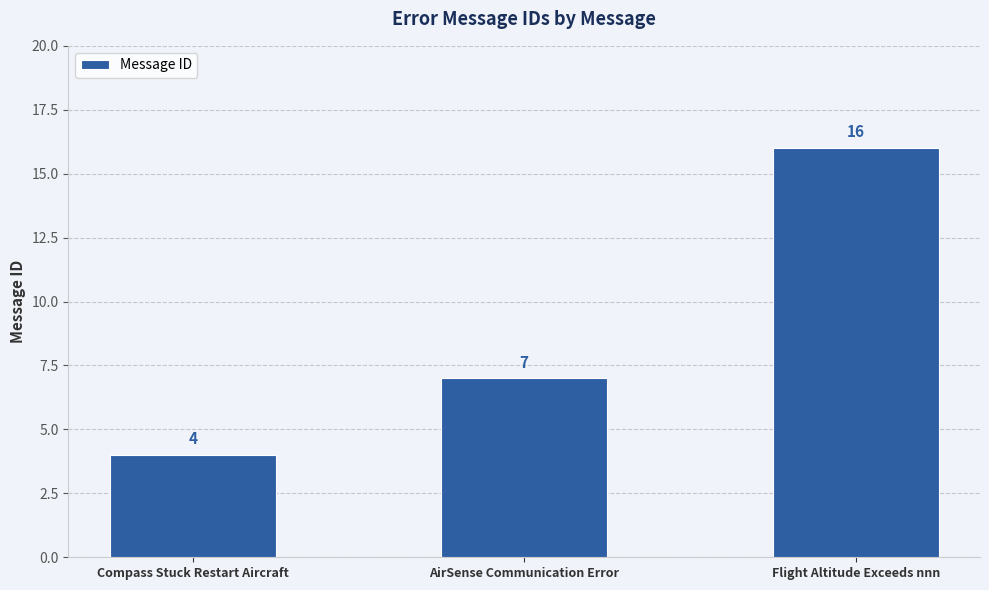

The value at Compass Stuck Restart Aircraft is 6. True or false?

False